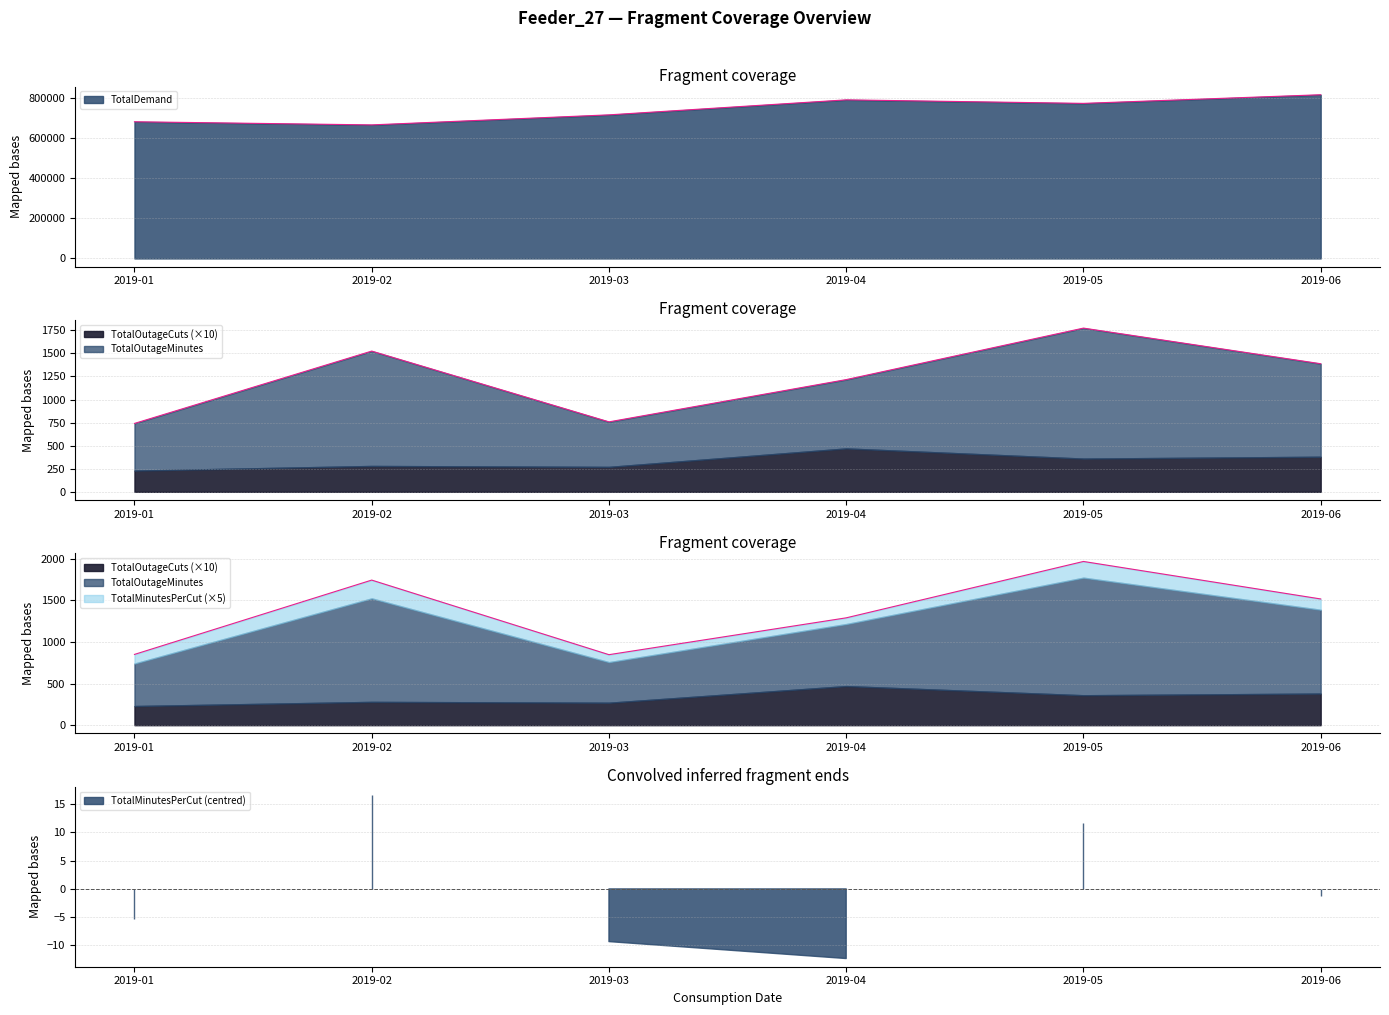

At which category does TotalOutageMinutes reach its first local peak?

2019-02